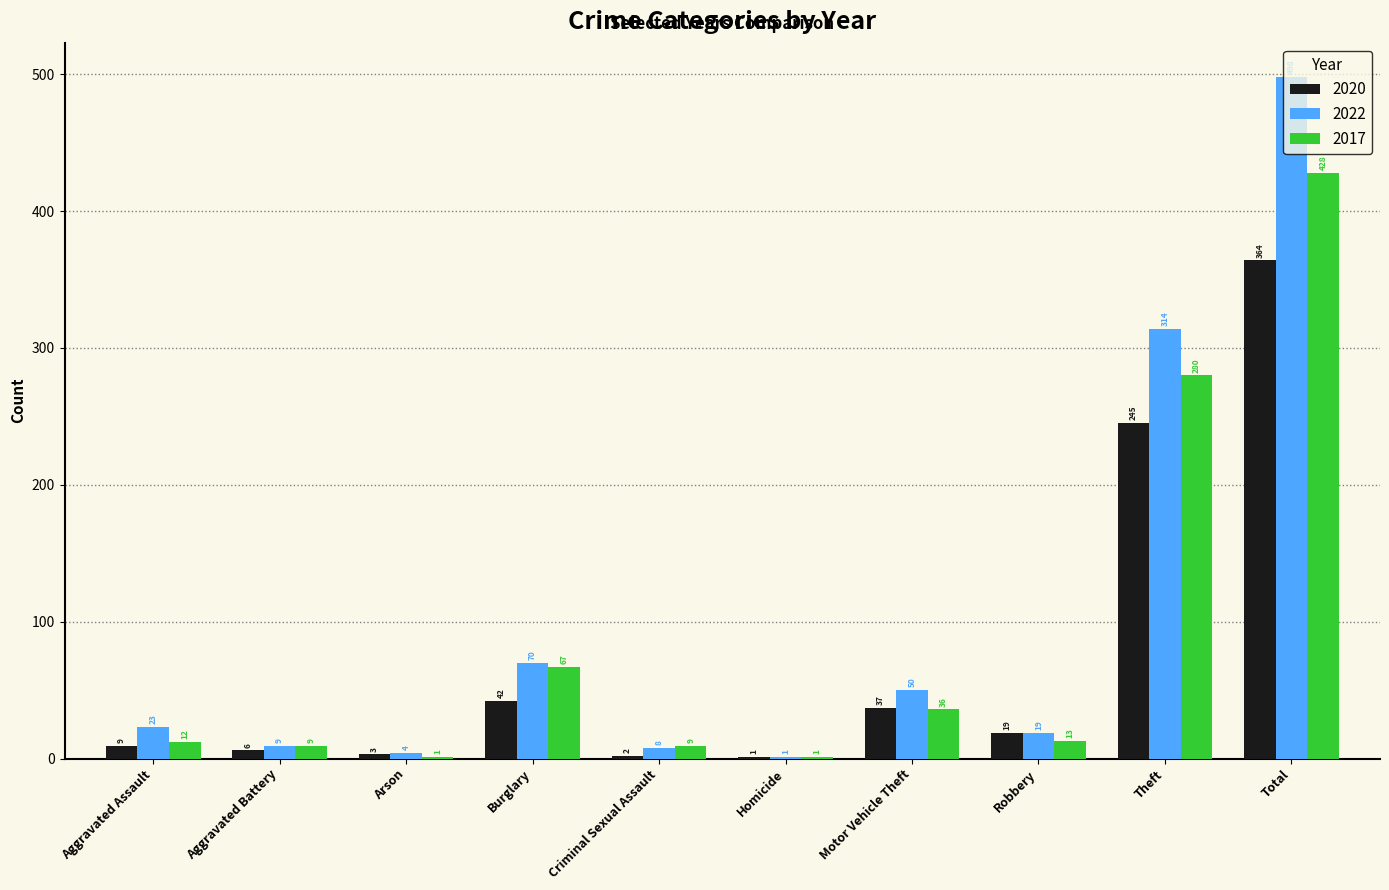

Count the number of data series in this chart.

3